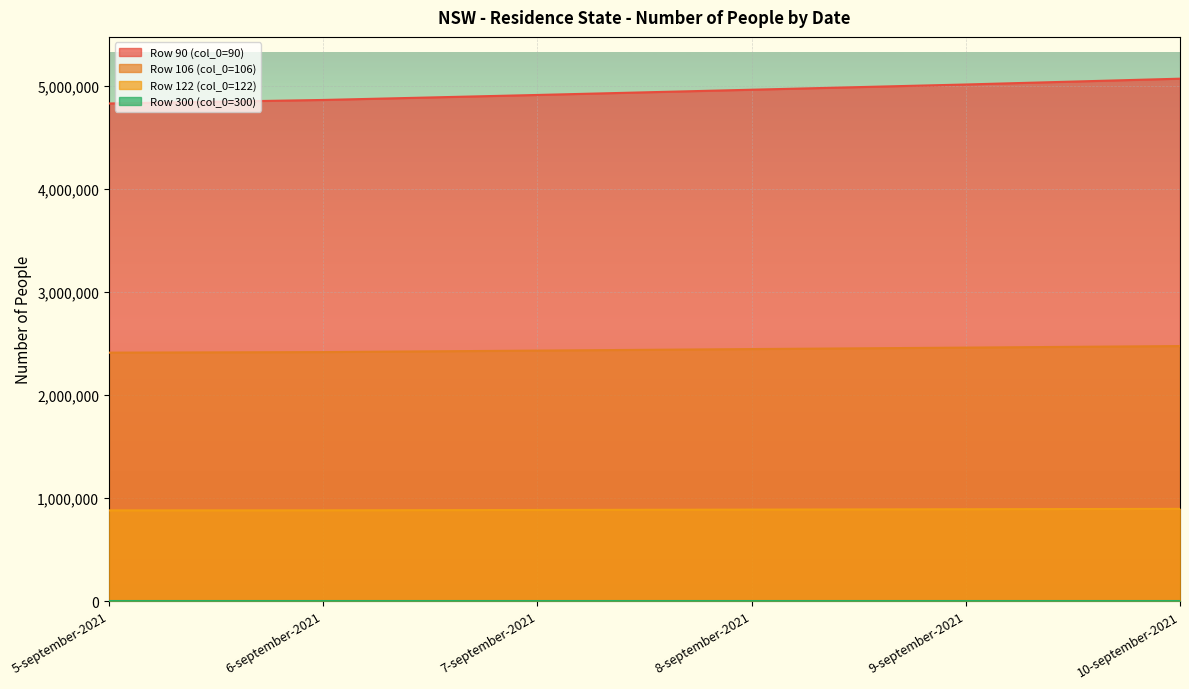

True or false: Row 122 (col_0=122) and Row 90 (col_0=90) cross at least once.

False